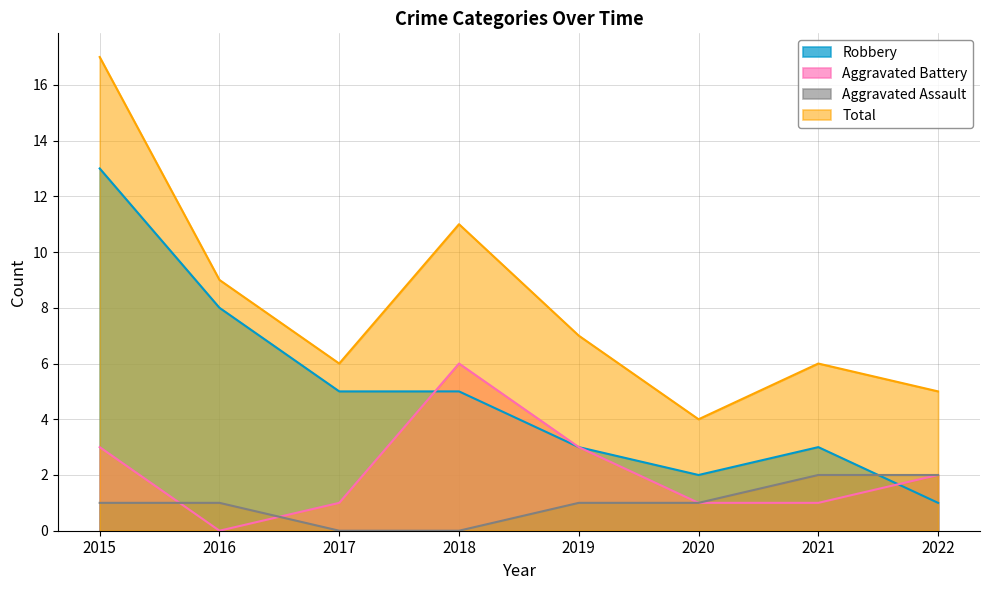

List the series in order of their overall mean, lowest first.

Aggravated Assault, Aggravated Battery, Robbery, Total